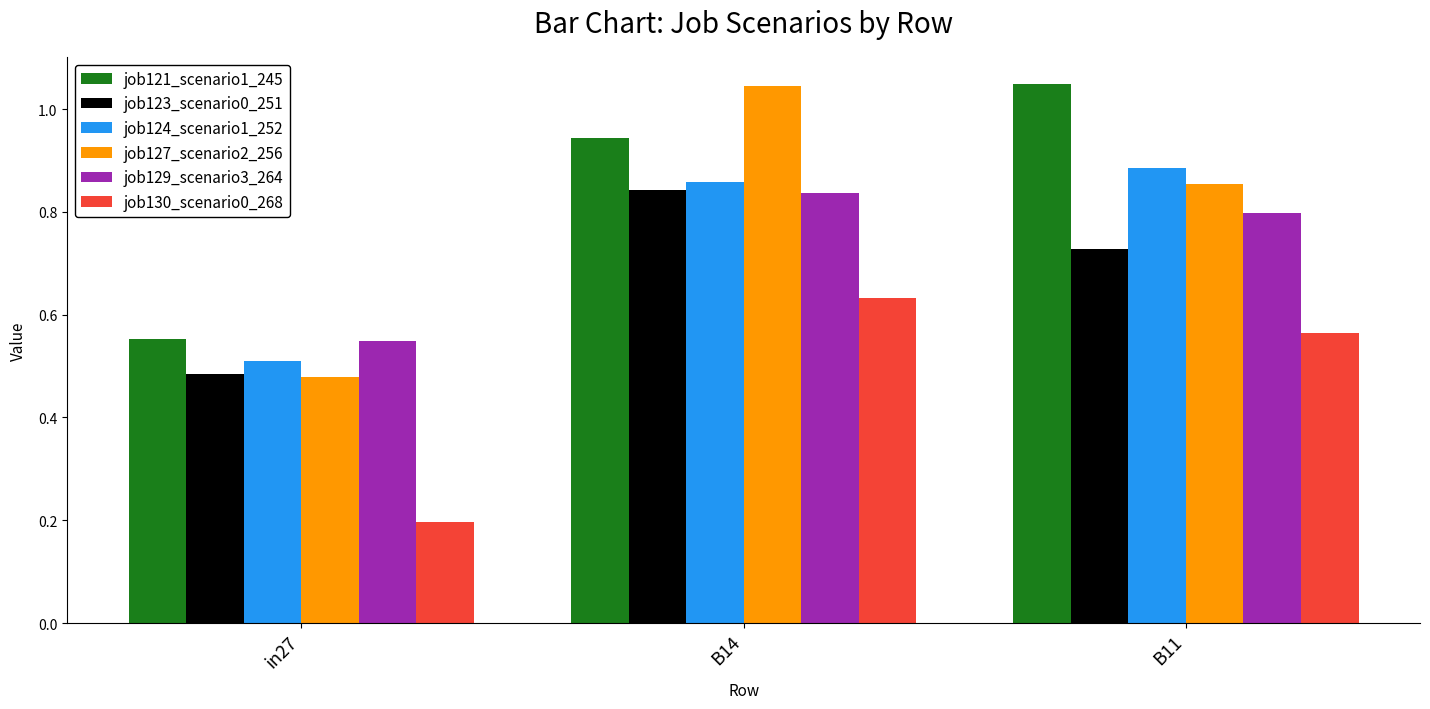

What is the difference between the second highest and minimum values in the job130_scenario0_268 series?

0.4